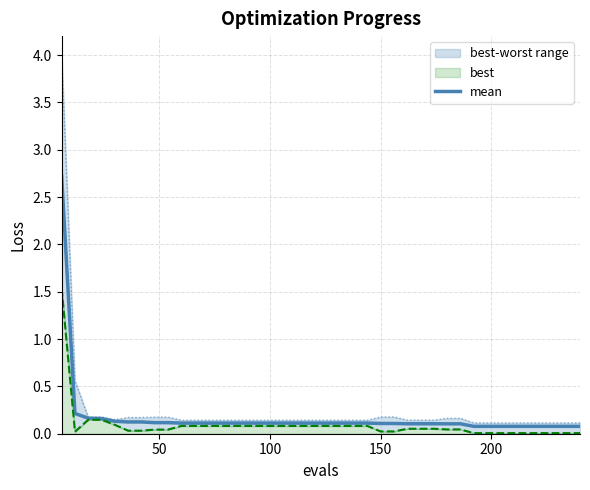

What is the minimum value shown in the chart?

0.1